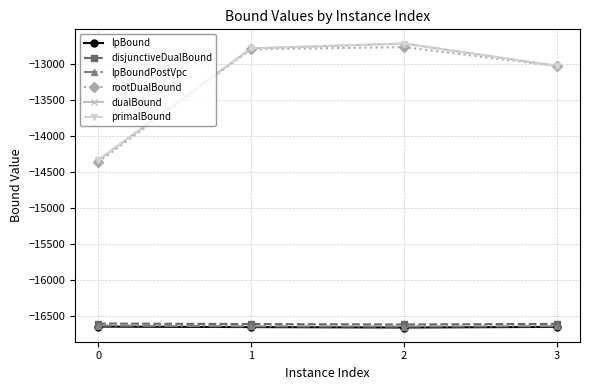

What is the sum of the lpBound values at 1 and 2?

-33312.9